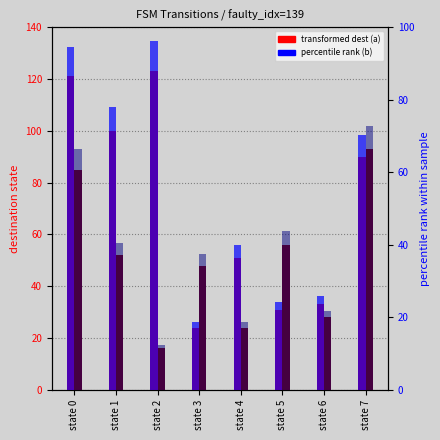

What is the difference between the maximum and minimum values in the percentile rank (a) series?

77.3